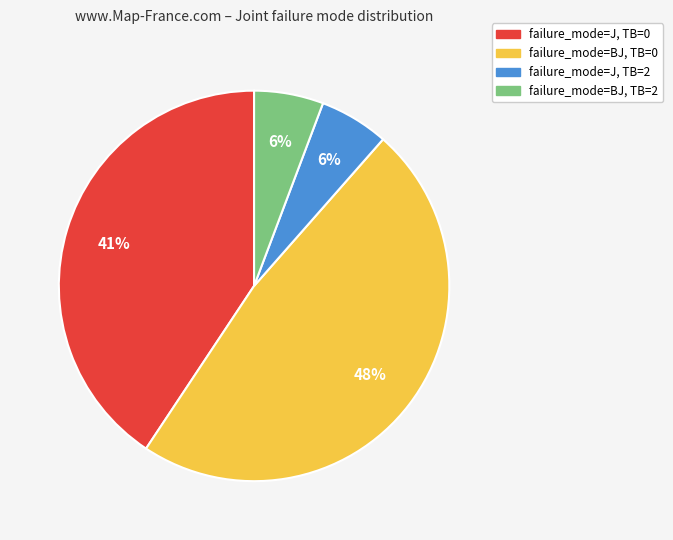

To the nearest percent, what is the difference between the largest and smallest slice percentages?

42%